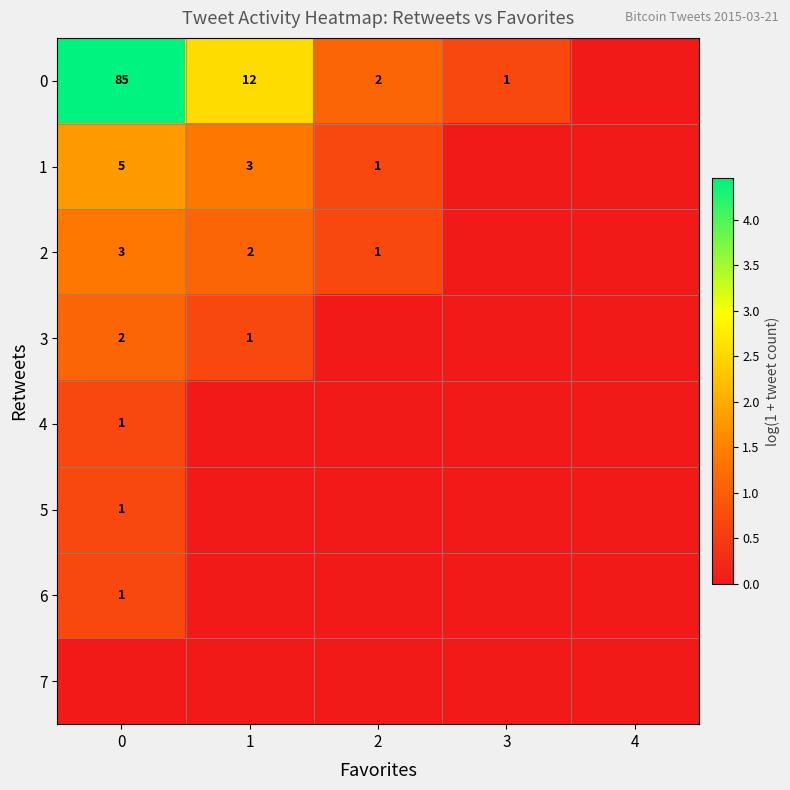

What is the difference between the maximum and minimum values in the 3 series?

1.1